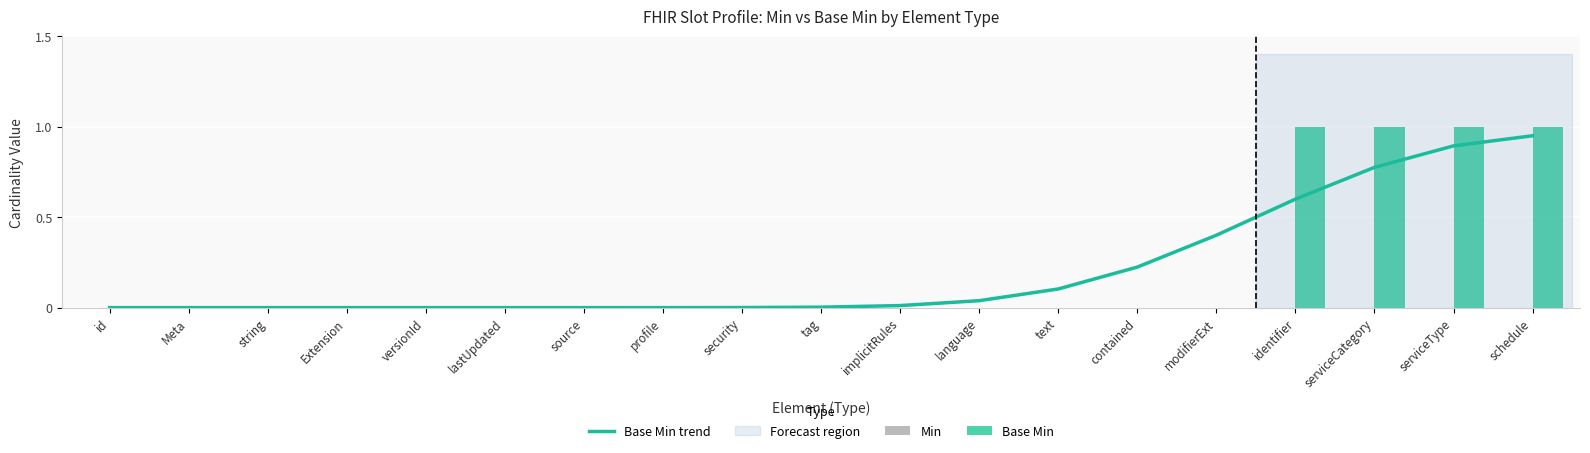

What is the average value of the Base Min series?

0.2